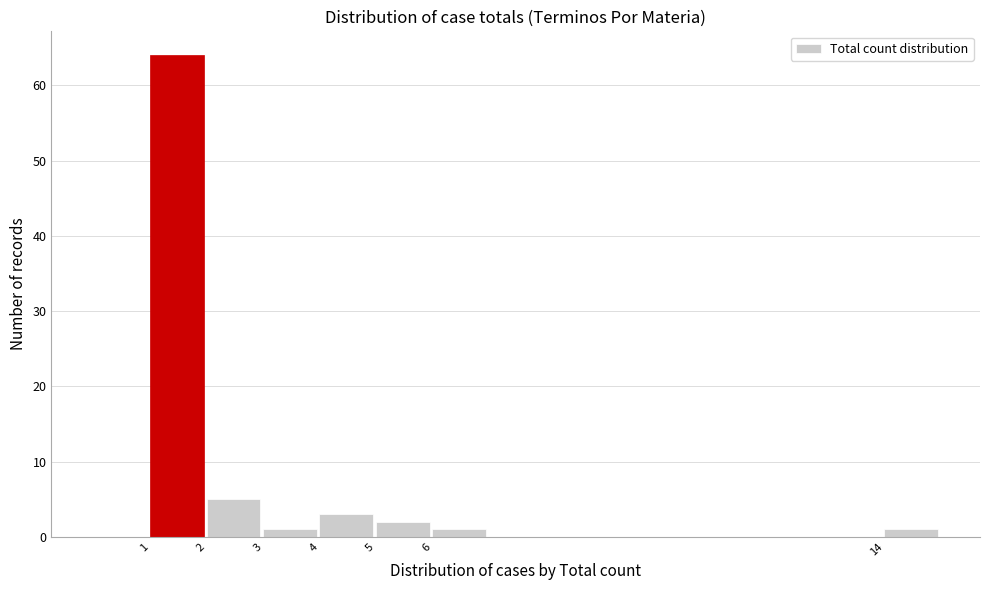

Which range on the x-axis has the tallest bar?

1 to 2